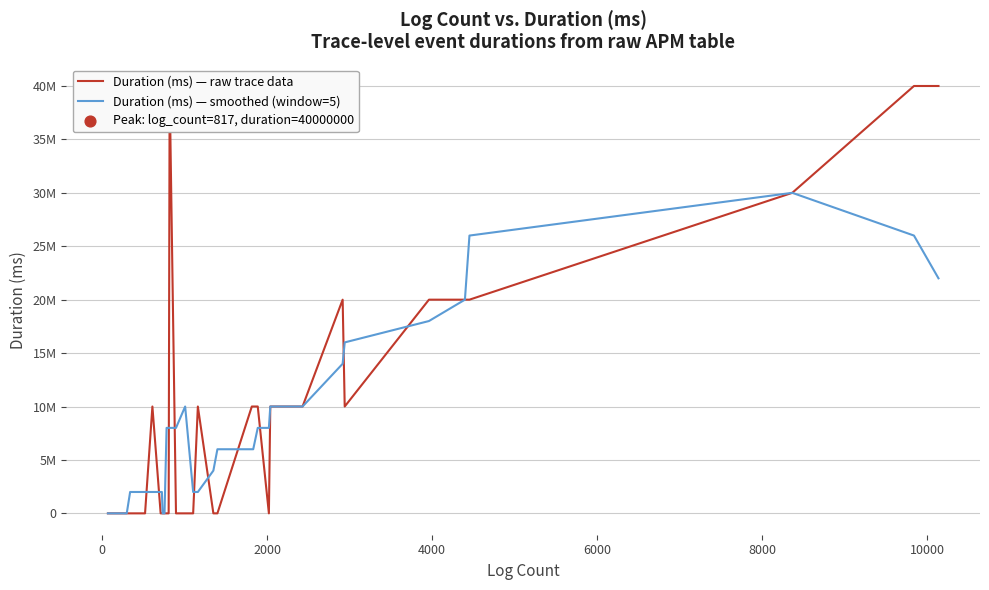

Which series contains the lowest Y value?

Duration (ms) — raw trace data